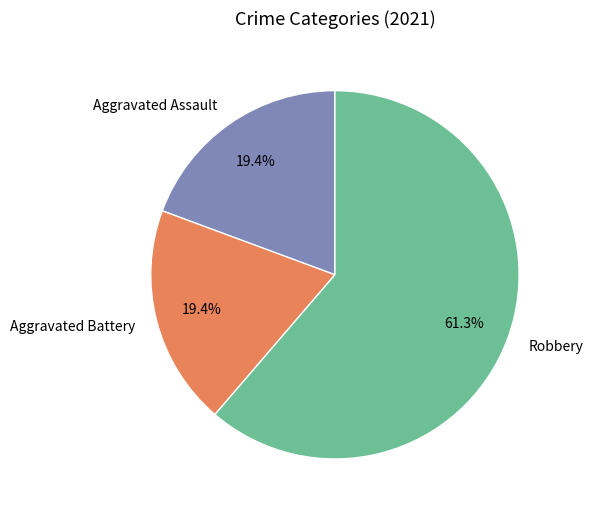

Combined, do Robbery and Aggravated Assault account for over 50%?

Yes